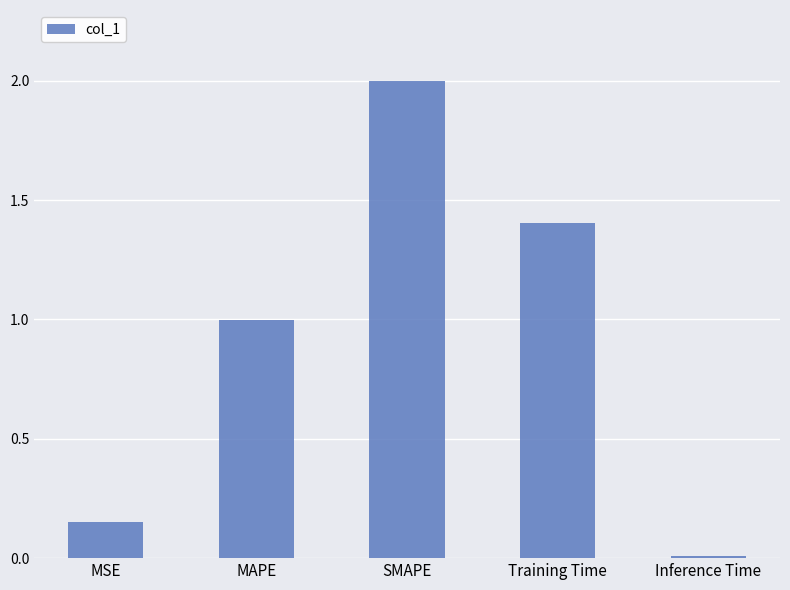

The chart shows a value of 0.0 at Inference Time. True or false?

True